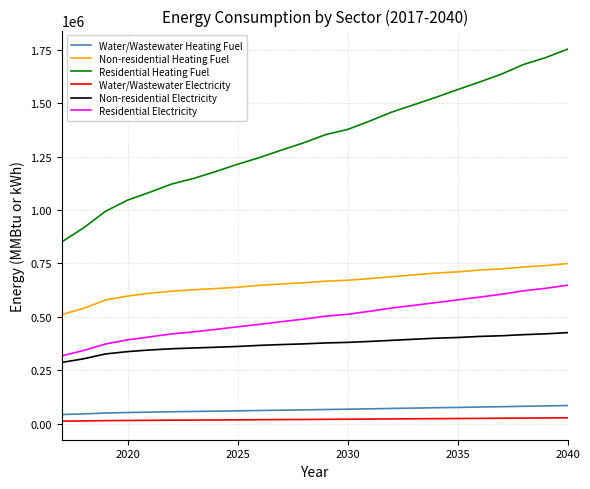

Which series has the widest spread of values?

Residential Heating Fuel